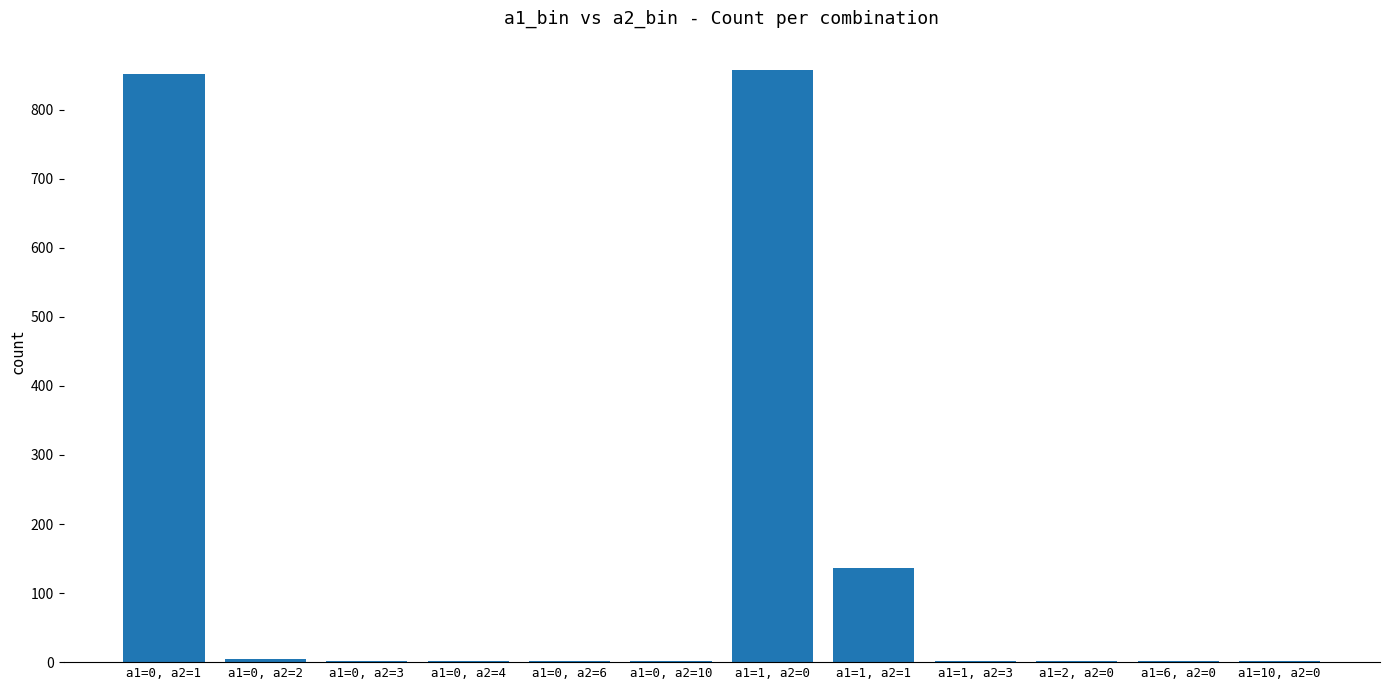

Does the chart contain stacked bars?

No